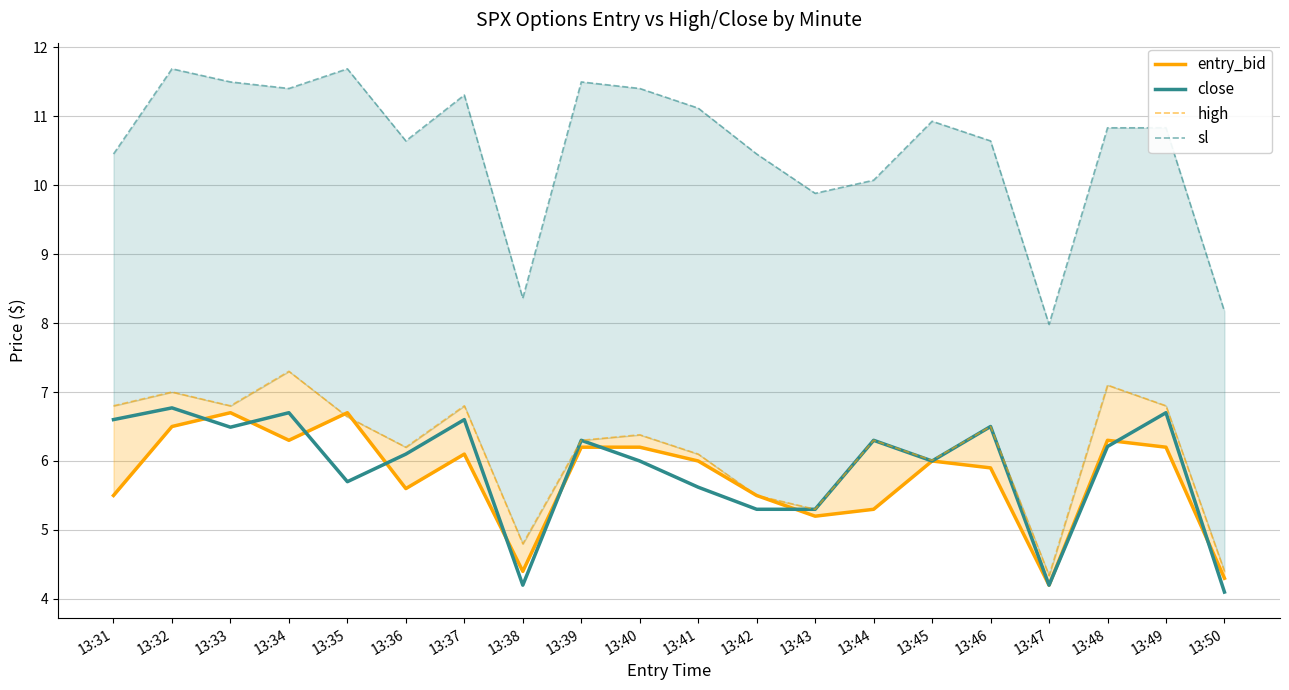

How many data points does each series have?

20